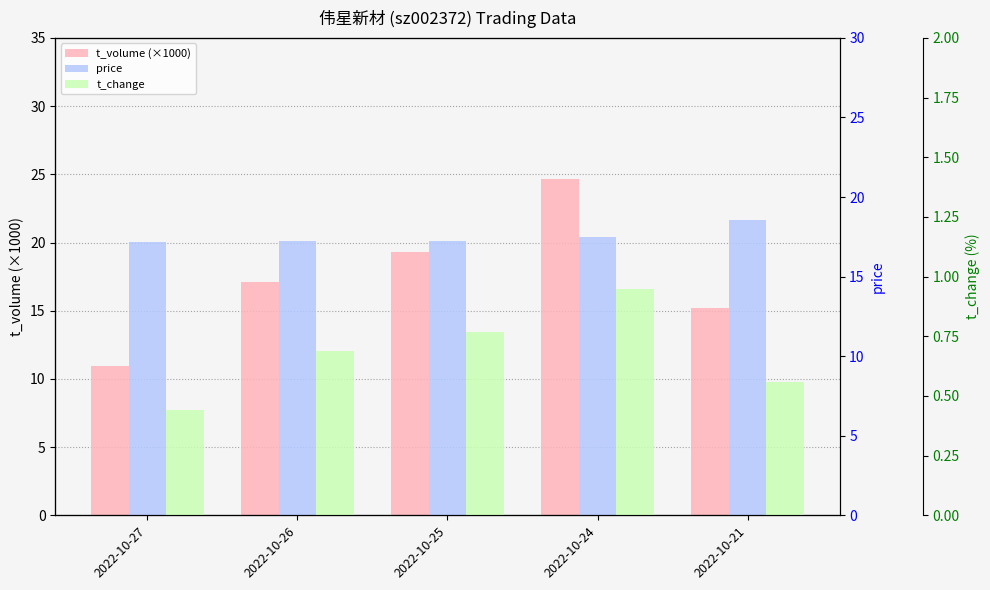

Rank the categories by t_volume (×1000) value from highest to lowest.

2022-10-24, 2022-10-25, 2022-10-26, 2022-10-21, 2022-10-27